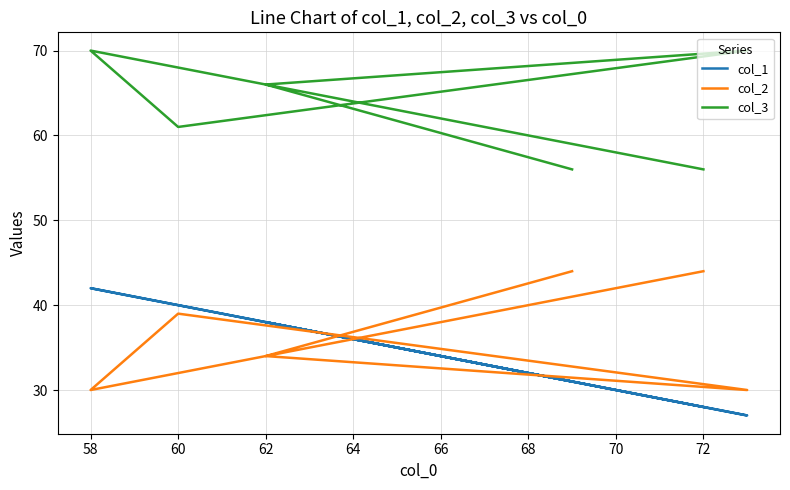

Reading left to right, transcribe all the data shown in this chart.

col_1: 28	42	40	27	38	31
col_2: 44	30	39	30	34	44
col_3: 56	70	61	70	66	56